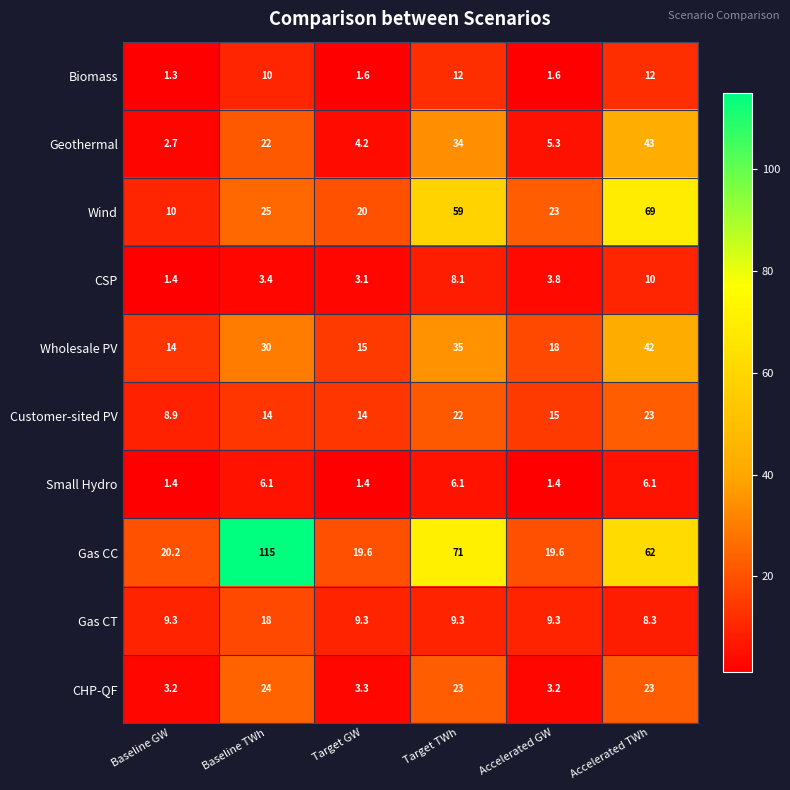

The value of CSP at Baseline GW is 1.4. True or false?

True